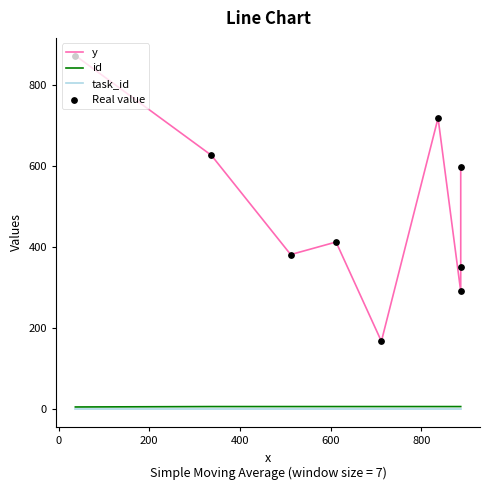

At how many categories does at least one series exceed 762?

1